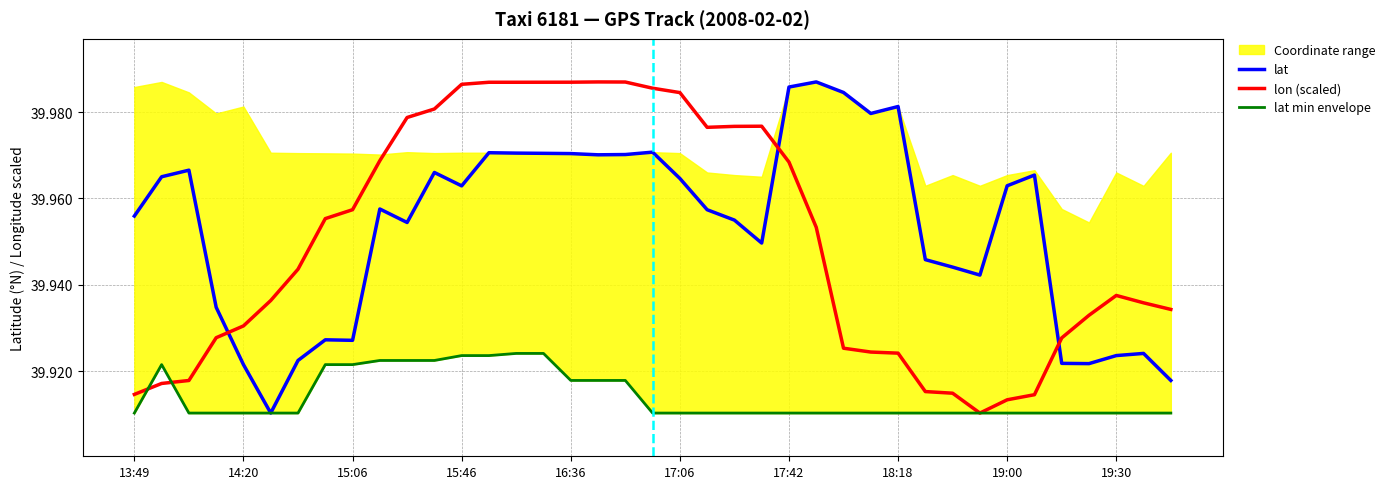

The value of lon (scaled) at 19:30 is 71.3. True or false?

False